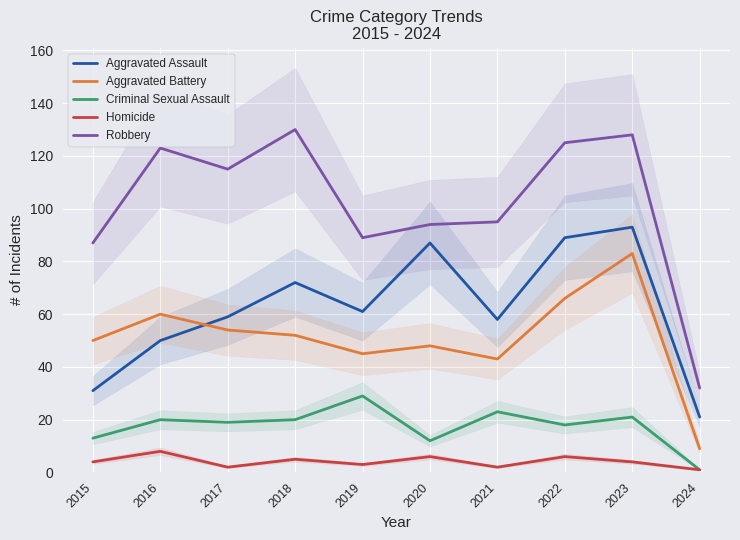

How many values in the Robbery series are below 115?

5